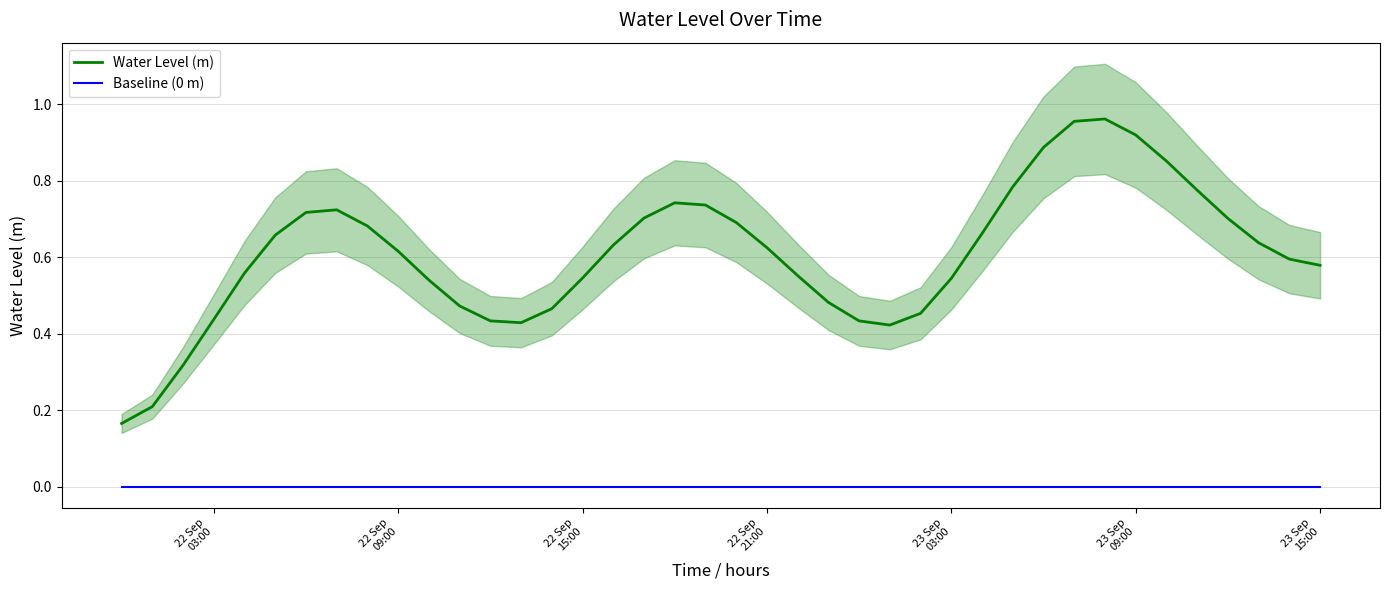

List the series in order of their overall mean, lowest first.

Baseline (0 m), Water Level (m)